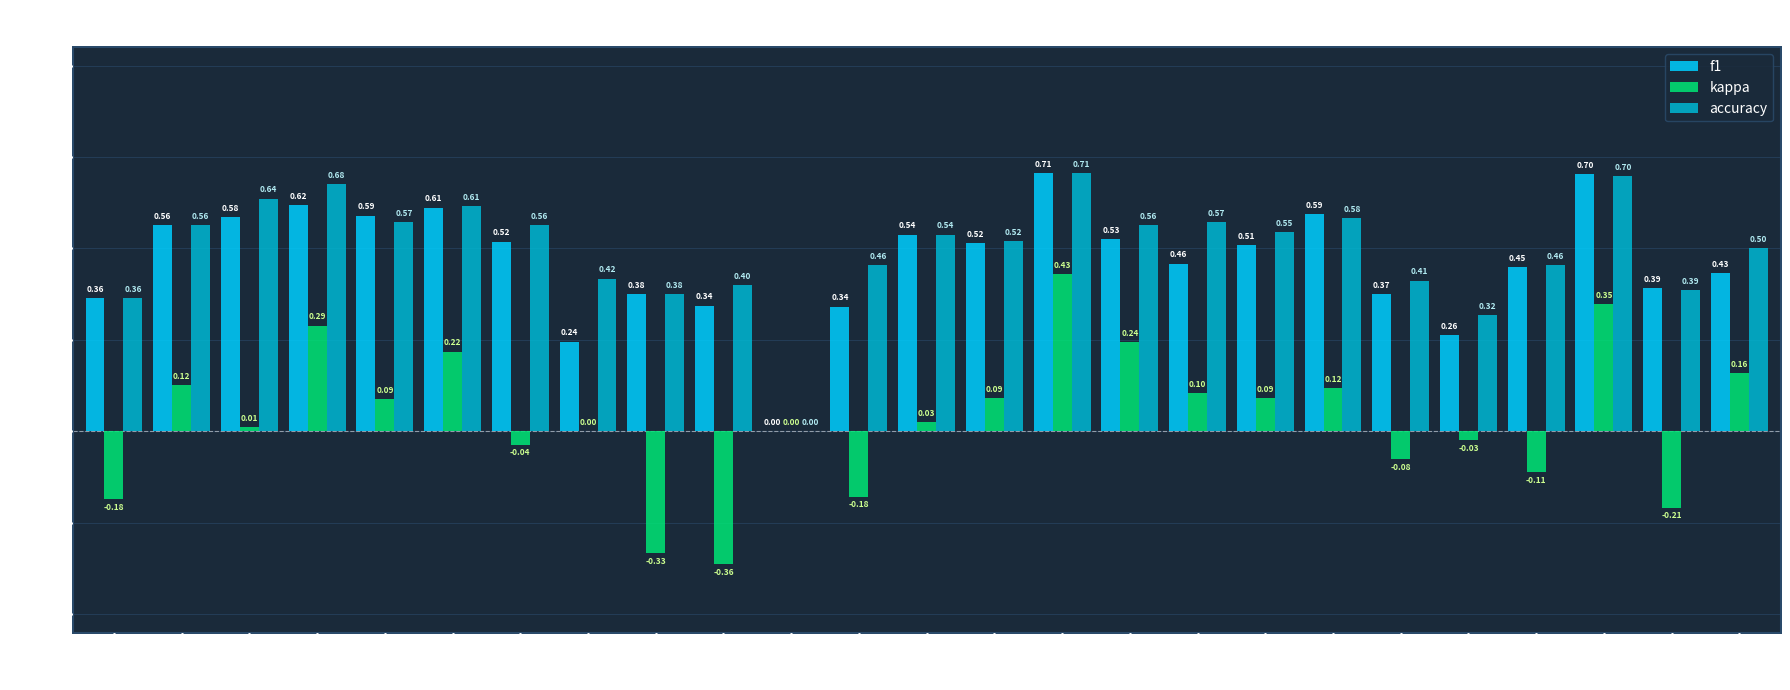

How many accuracy values are between 0 and 1?

25